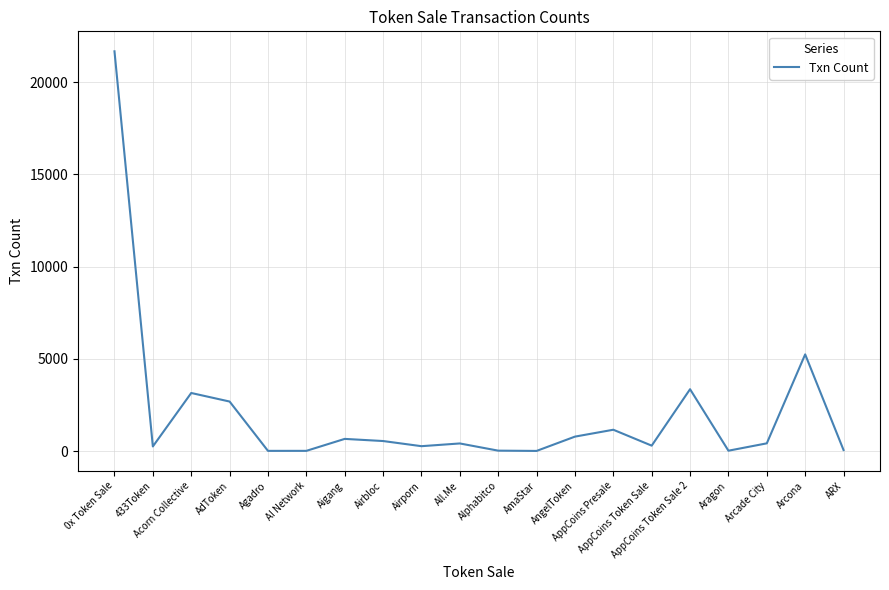

The value at AppCoins Token Sale is 302. True or false?

True